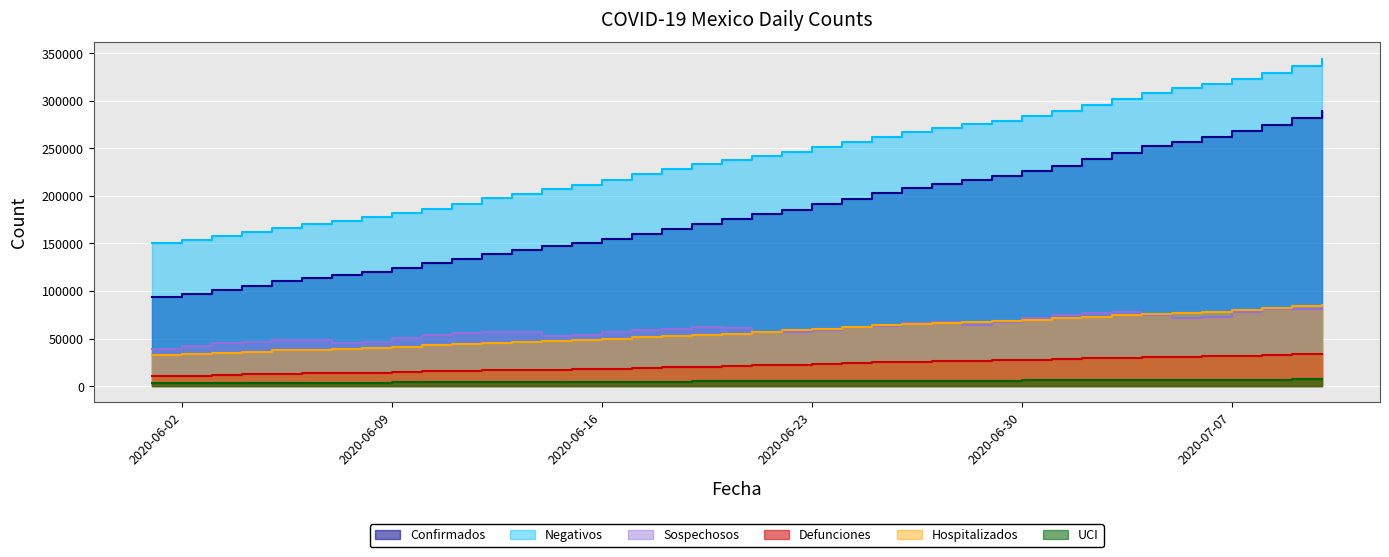

Which category has the lowest value in the Hospitalizados series?

2020-06-01